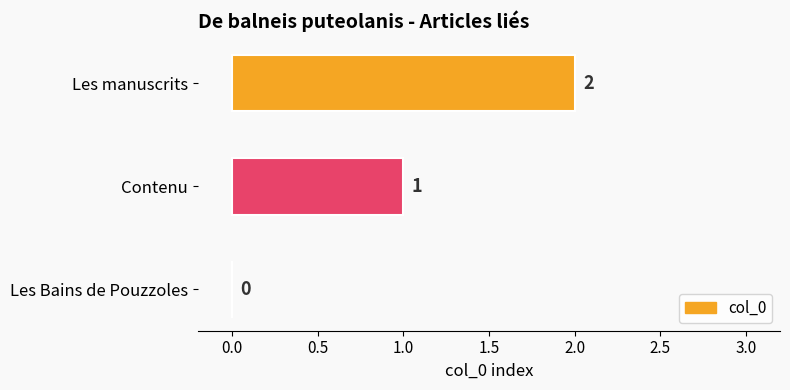

How many values are between 0 and 2?

3